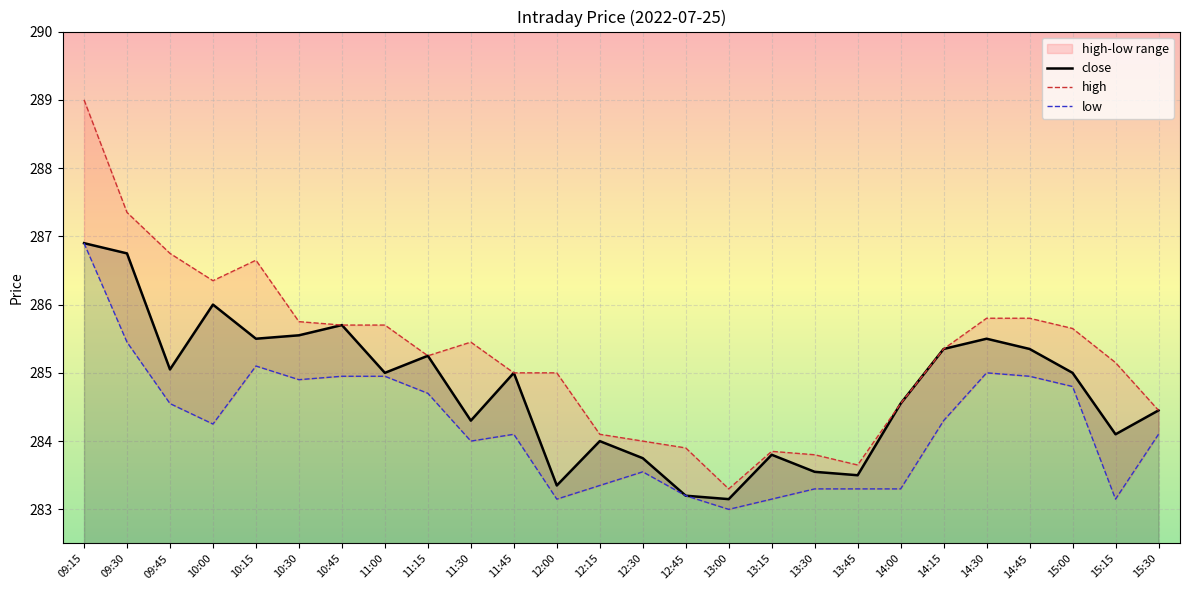

Is this an area chart (filled region under the line)?

No